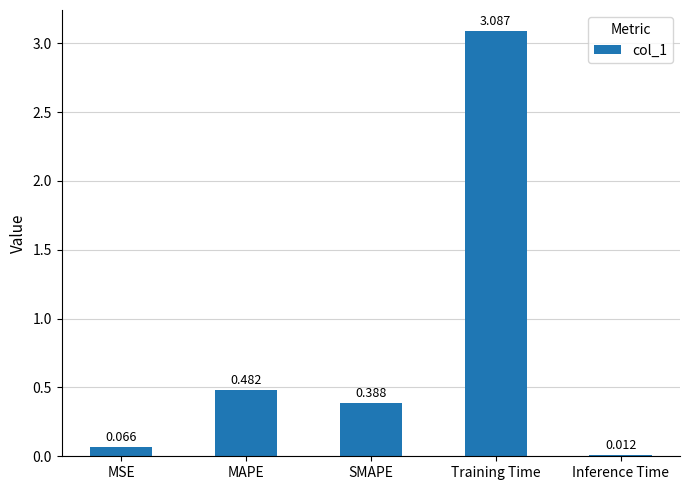

Does the chart contain stacked bars?

No